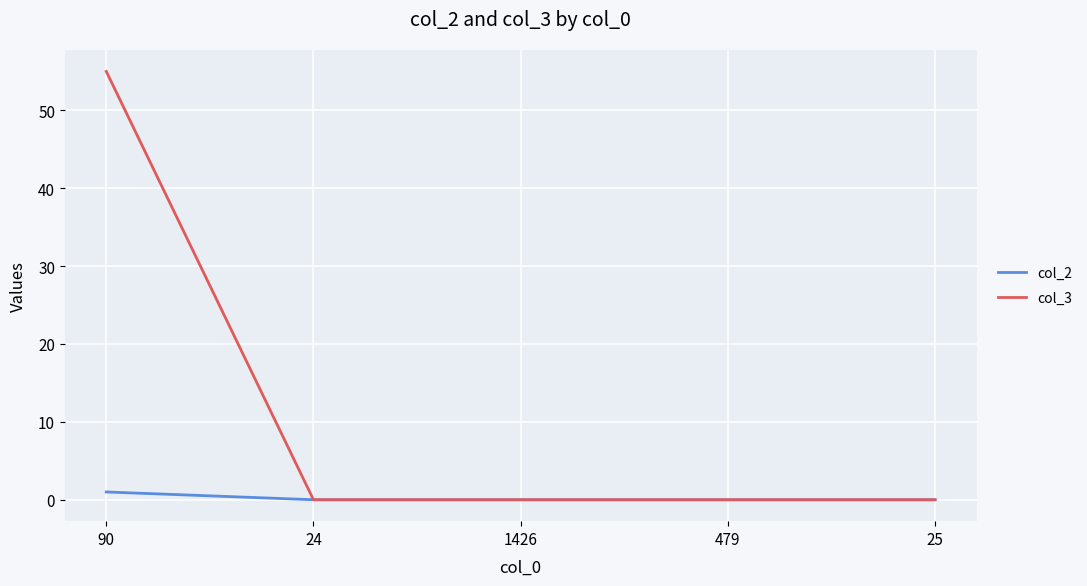

How many series are shown in this chart?

2